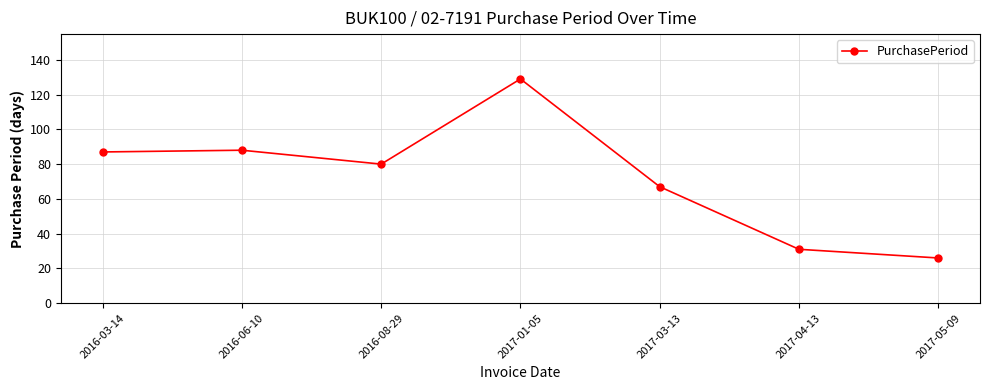

What is the label of the 4th point from the right?

2017-01-05